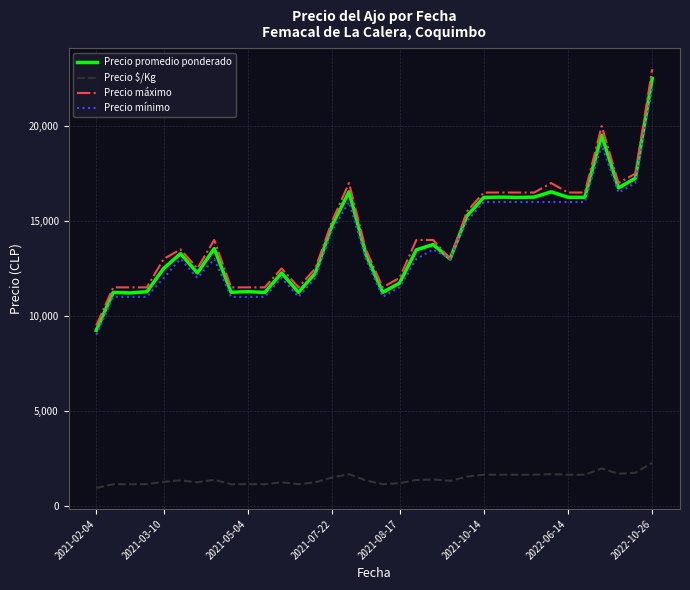

What is the lowest value of the Precio promedio ponderado series?

9233